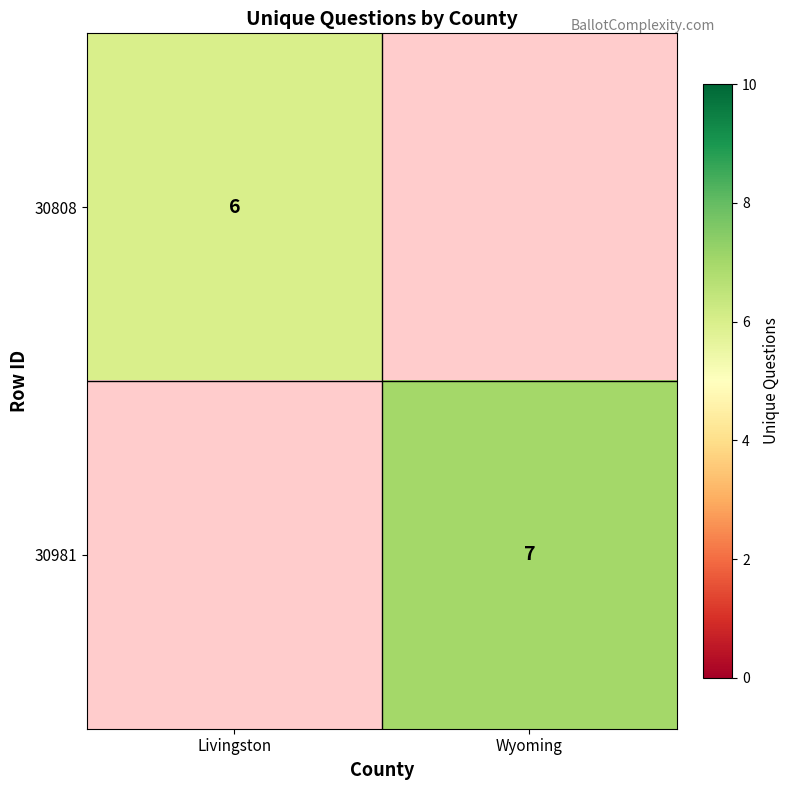

At which category is the sum across all series the highest?

Wyoming